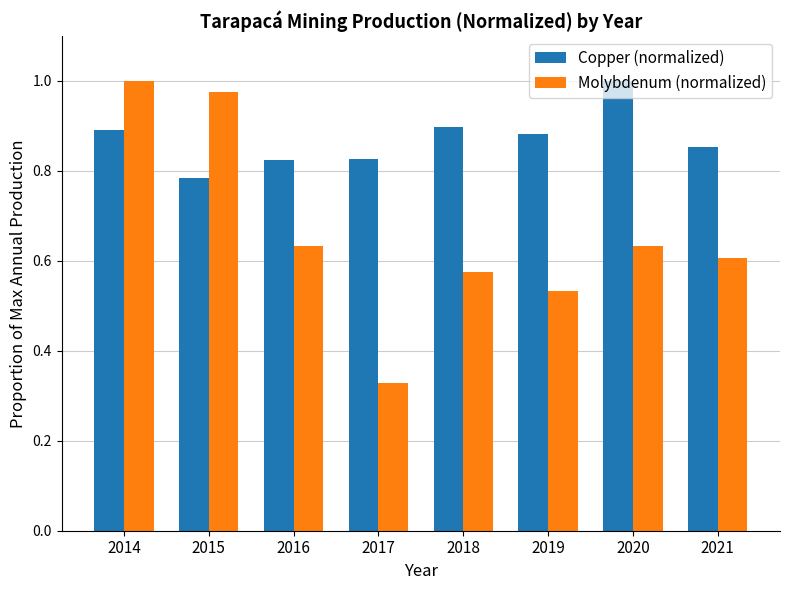

At how many categories does at least one series exceed 0?

8